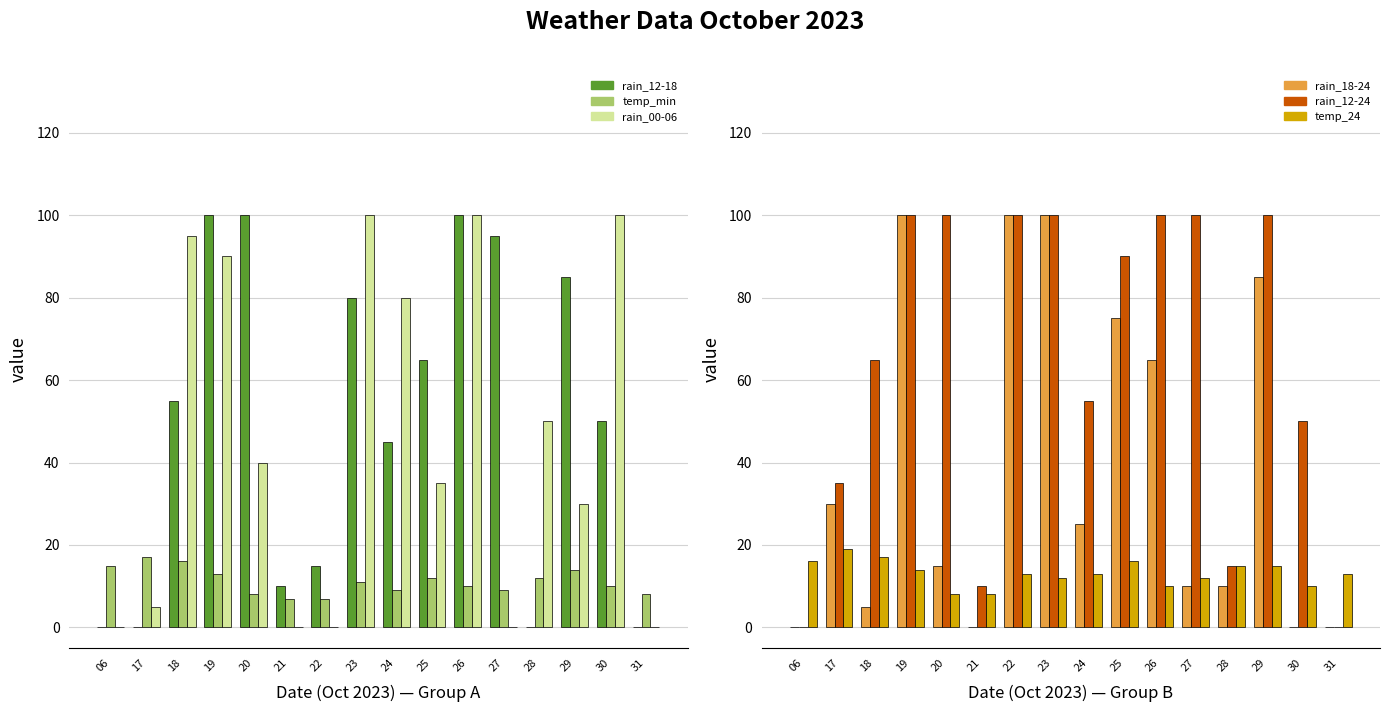

Rank the series by their maximum value, from lowest to highest.

temp_min, temp_24, rain_12-18, rain_00-06, rain_18-24, rain_12-24